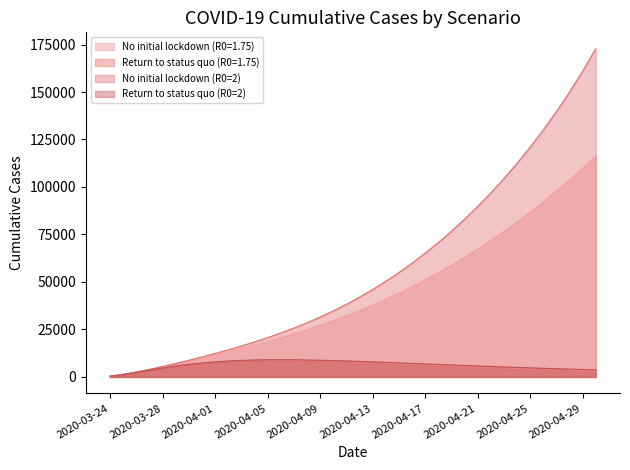

Which label corresponds to the largest value in the chart?

37